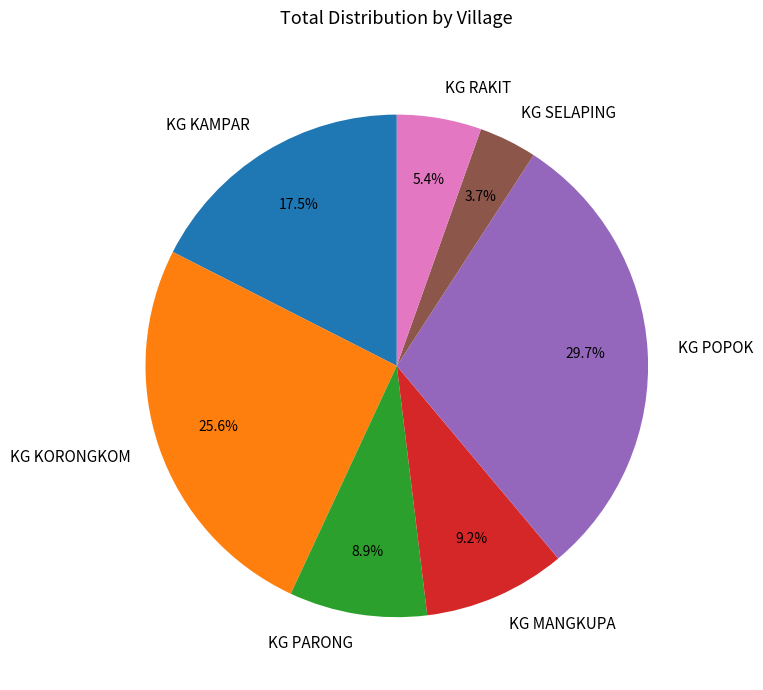

What is the smallest slice in the pie chart?

KG SELAPING